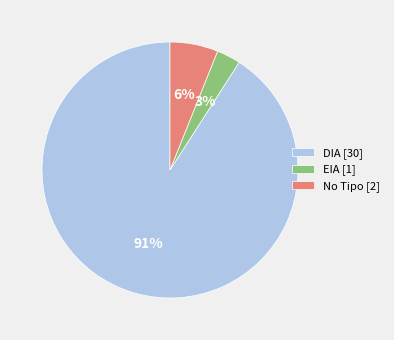

Combined, do EIA [1] and No Tipo [2] account for over 50%?

No